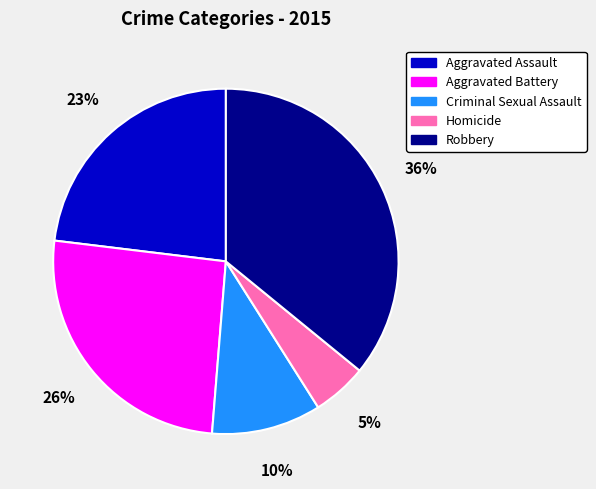

What is the ratio of the value at Aggravated Battery to the value at Aggravated Assault?

1.1